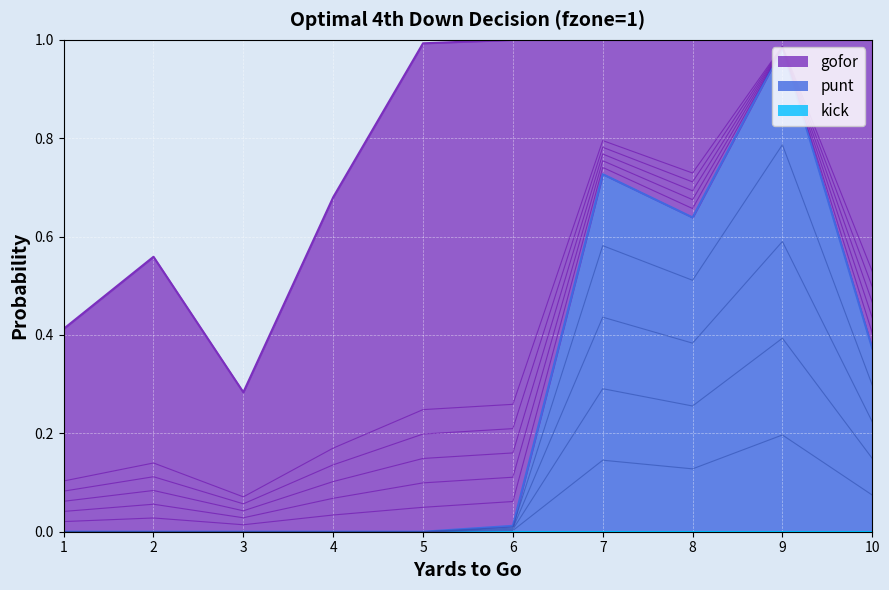

Reading left to right, list all the values displayed in this chart.

gofor: 1=0.4	2=0.6	3=0.3	4=0.7	5=1.0	6=1.0	7=0.3	8=0.4	9=0.0	10=0.6
punt: 1=0.0	2=0.0	3=0.0	4=0.0	5=0.0	6=0.0	7=0.7	8=0.6	9=1.0	10=0.4
kick: 1=0.0	2=0.0	3=0.0	4=0.0	5=0.0	6=0.0	7=0.0	8=0.0	9=0.0	10=0.0